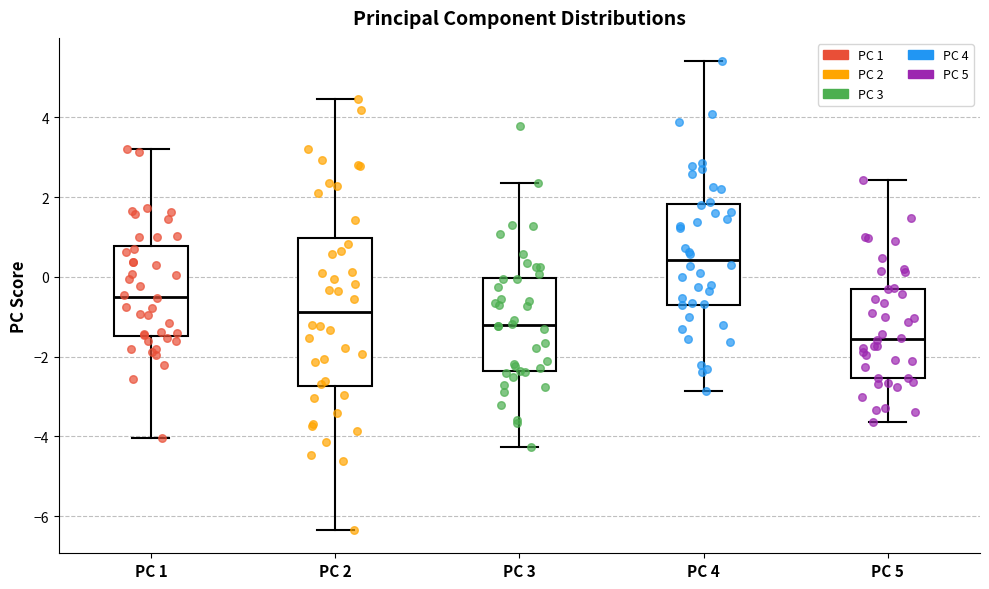

Where is the lower edge of the box for PC 4 on the y-axis? The values are not printed on the chart, so give them approximately, as read against the axis.

-0.6